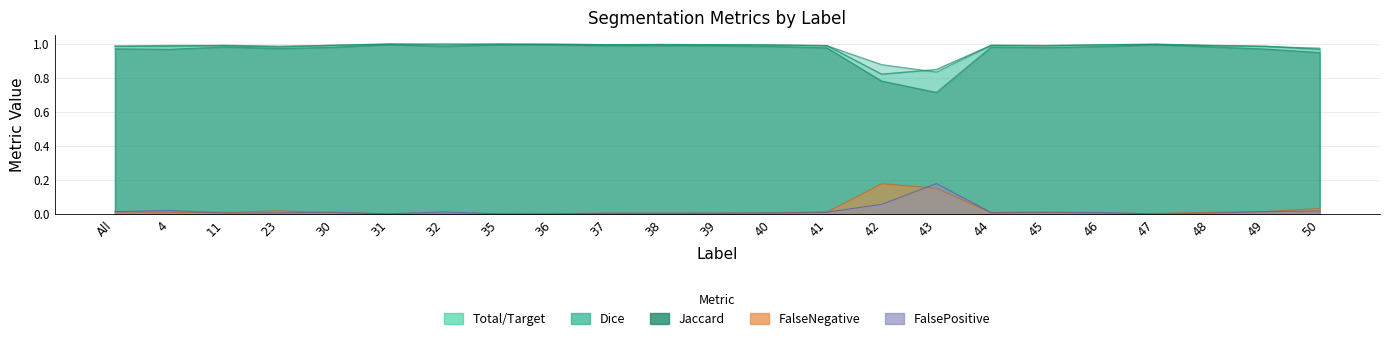

How many interior local valleys does the Dice series have?

6